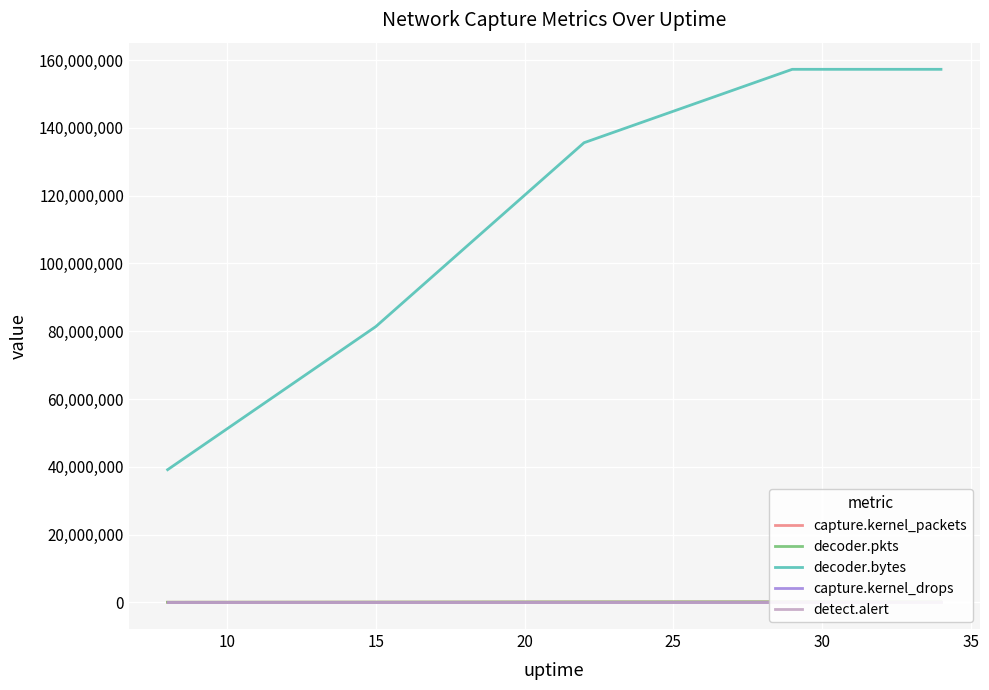

What is the minimum value for decoder.bytes?

39156122